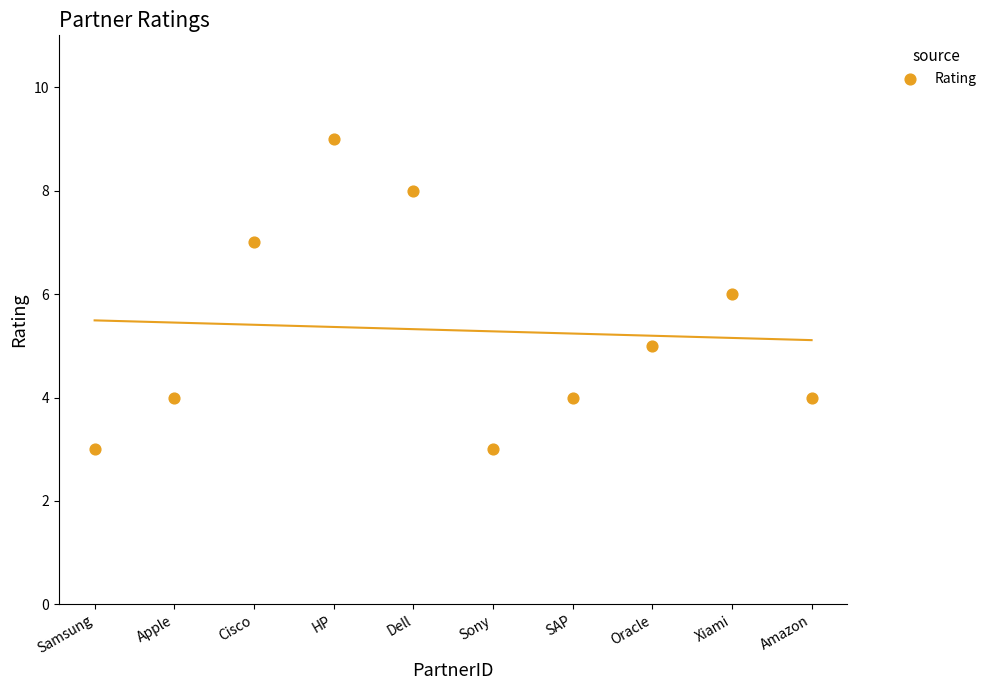

What is the range of Y values (max minus min)?

6